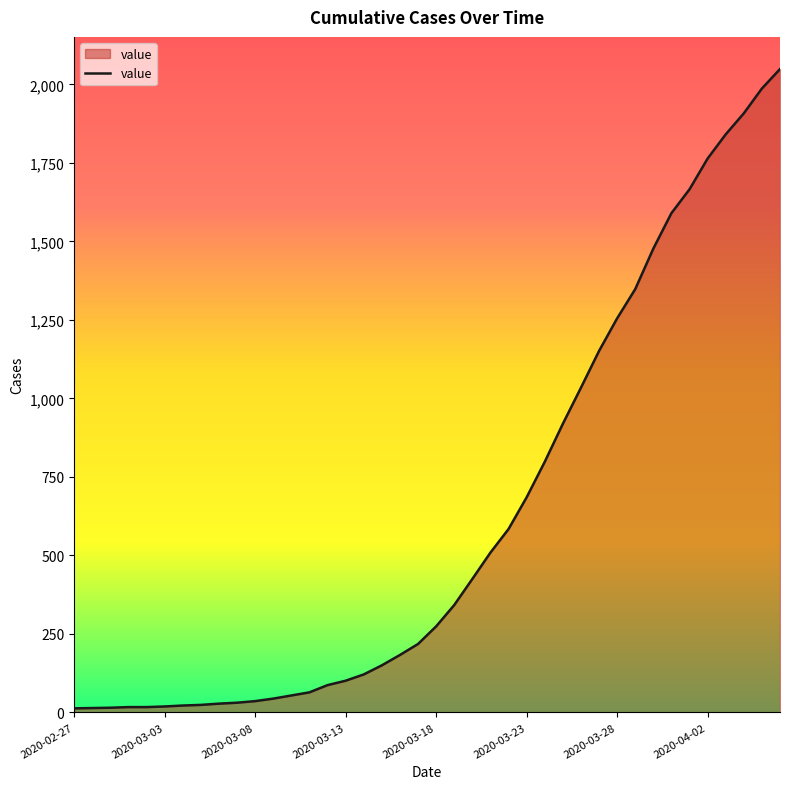

What is the sum of all values?

24864